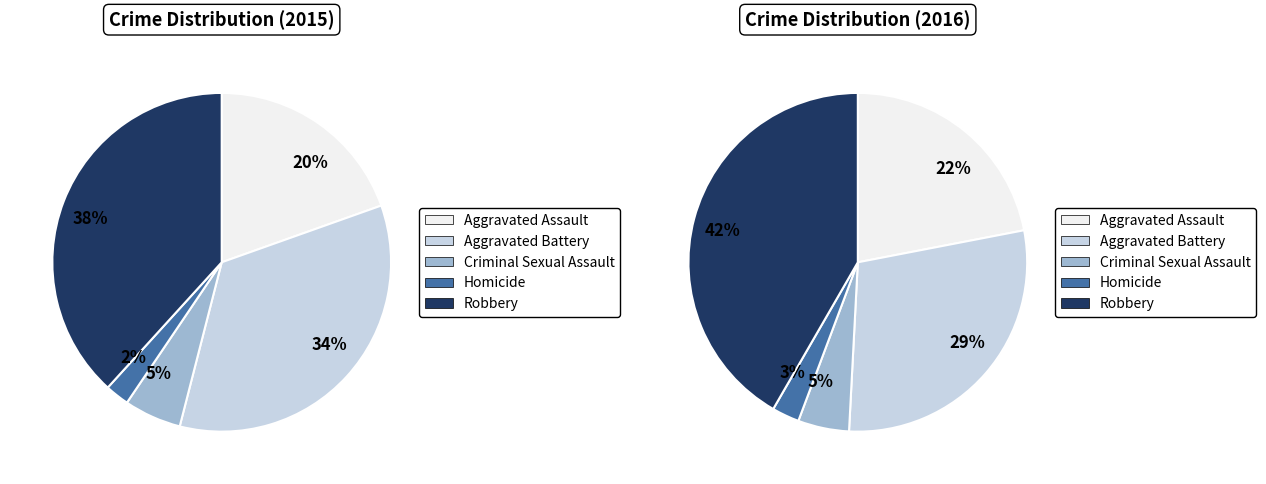

How many segments does this pie chart have?

5